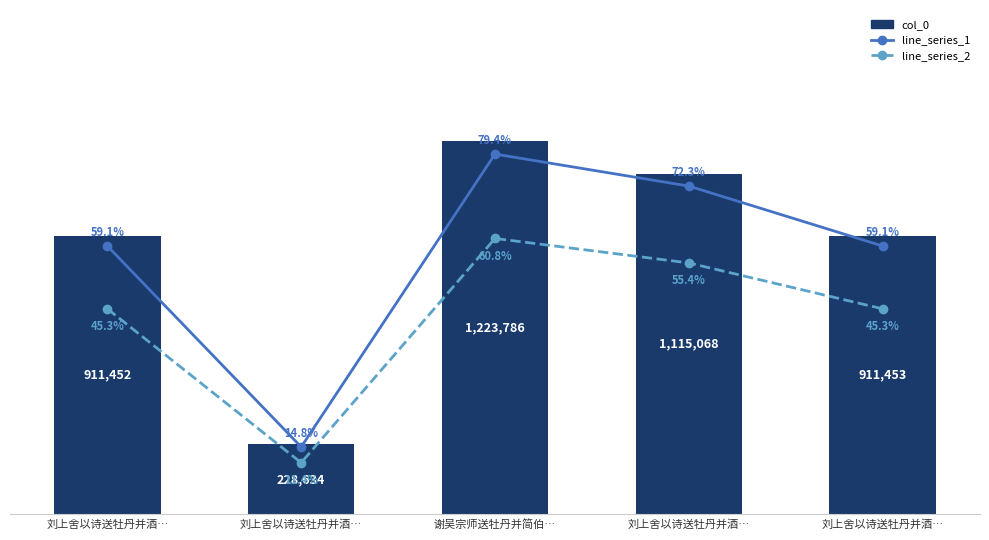

What is the approximate value of line_series_1 at 刘上舍以诗送牡丹并酒…?

72.3